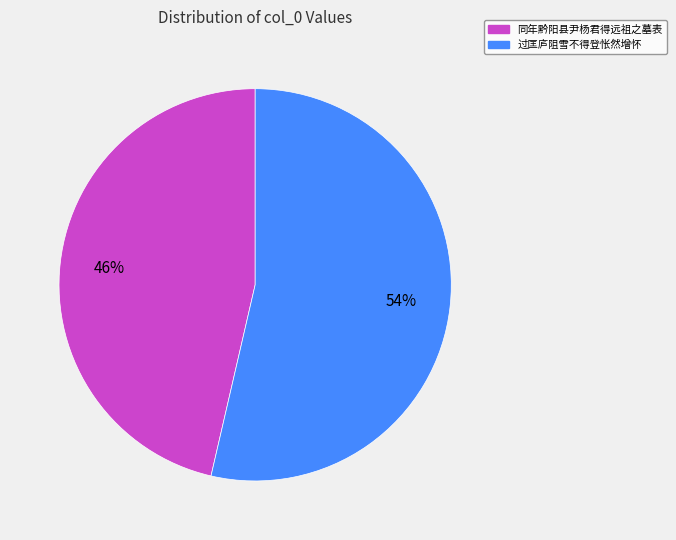

To the nearest percent, what percentage of the pie is 过匡庐阻雪不得登怅然增怀?

54%